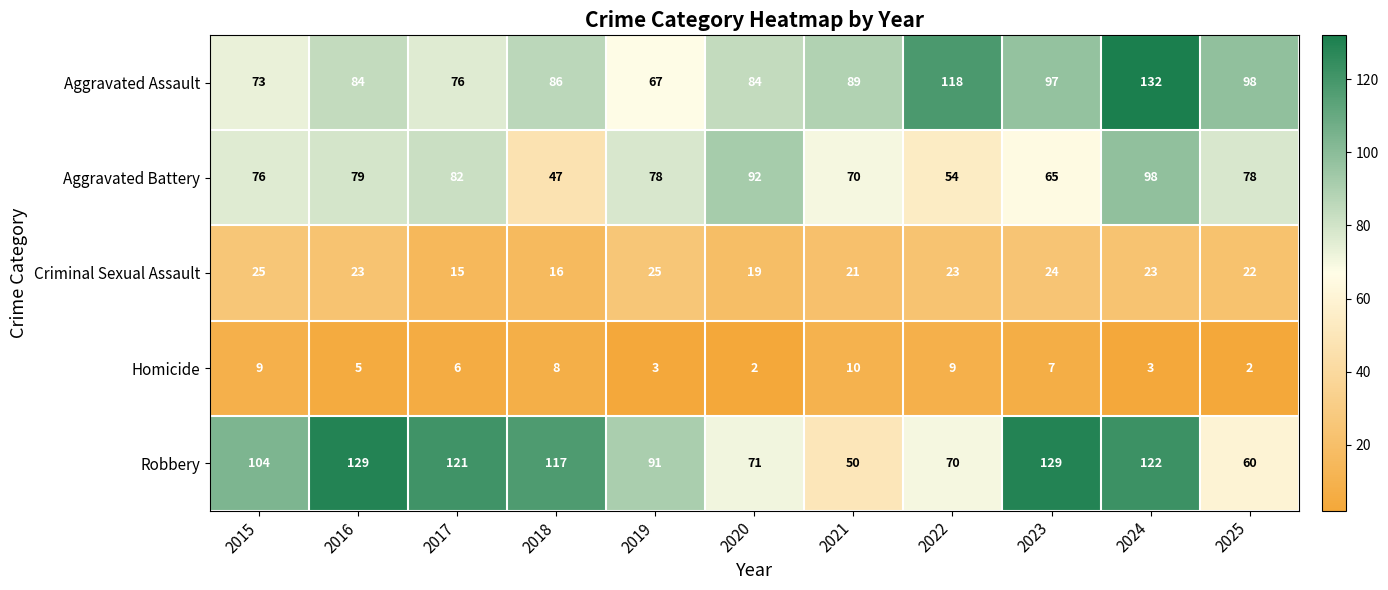

At how many categories does at least one series exceed 131?

1